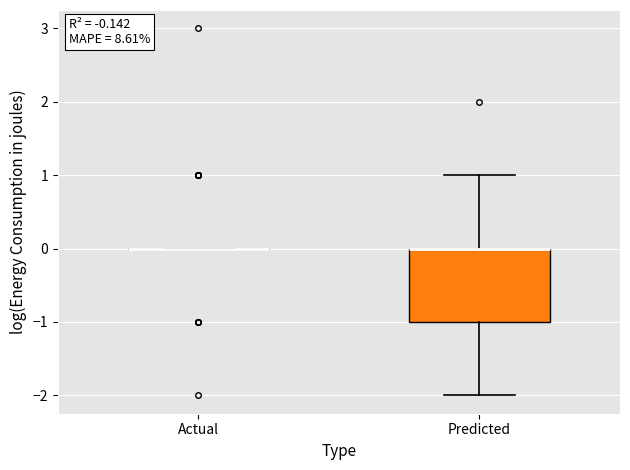

Comparing the boxes themselves (not the whiskers), which one is the tallest?

Predicted